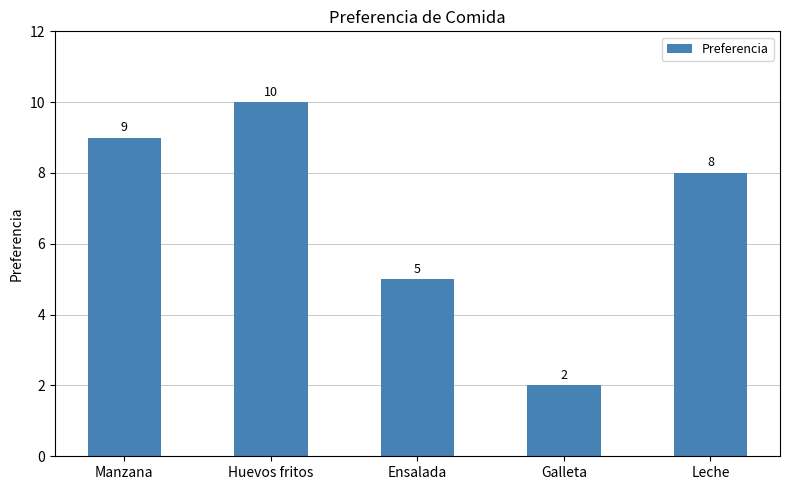

How many categories are shown in the chart?

5